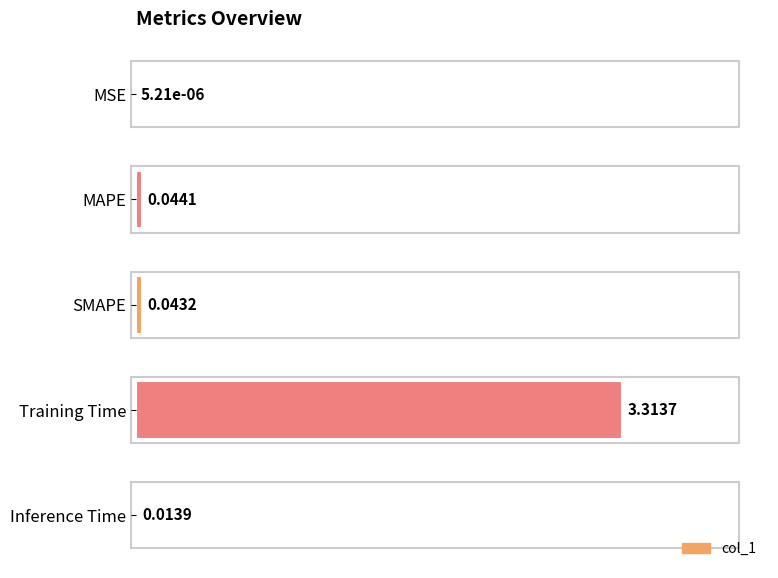

At which category does the chart reach its peak across all series?

Training Time